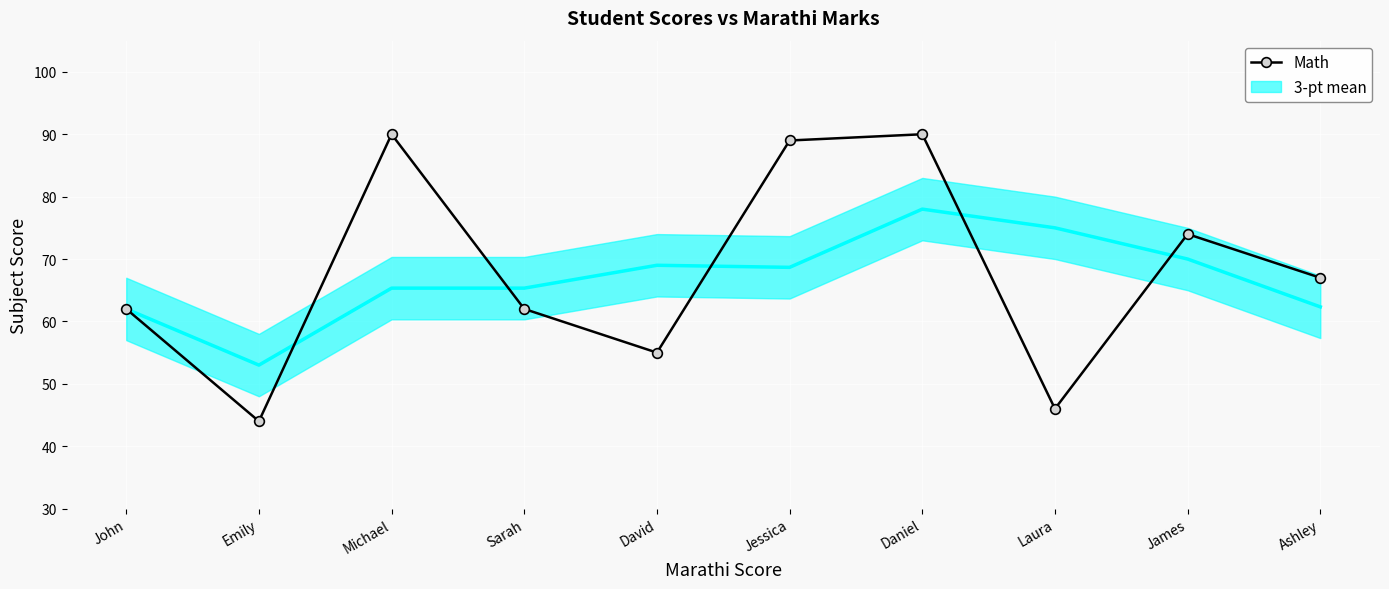

Is it true that the value at James is 43?

False